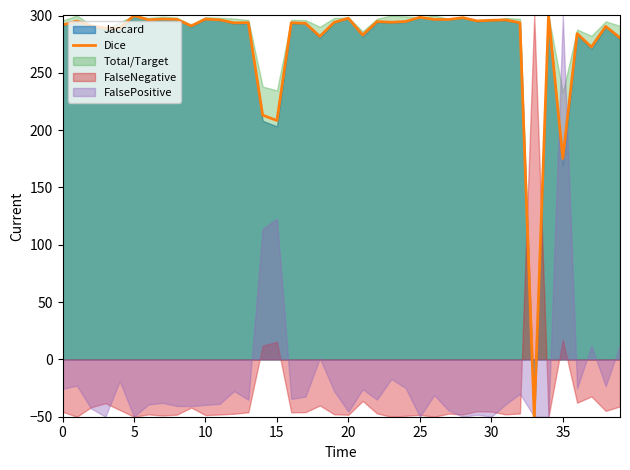

What is the value of the 33rd point from the left?

293.8